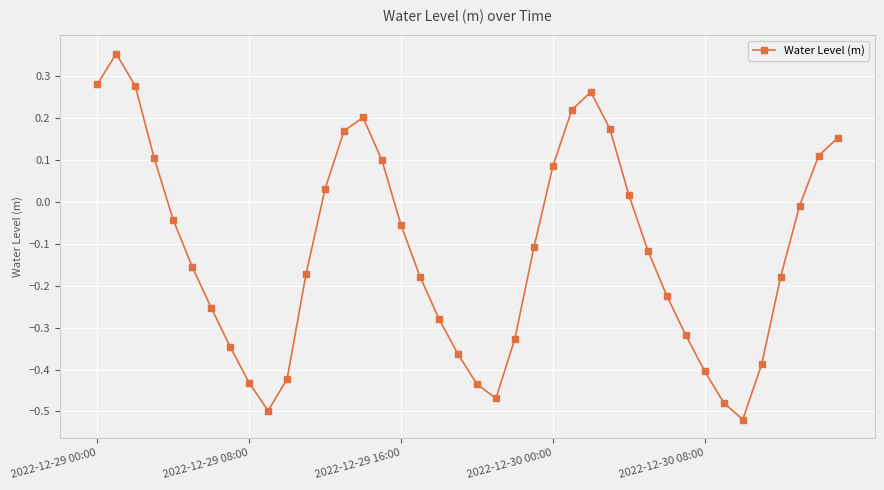

Does the chart display data point markers on the line(s)?

Yes